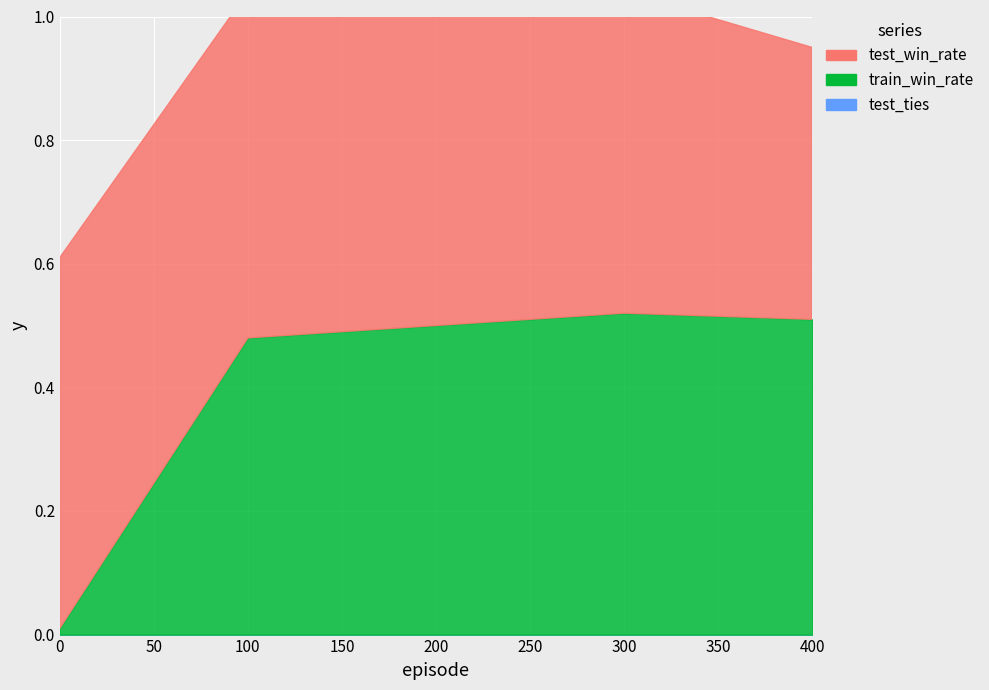

List the labels in order of test_ties value, largest first.

0, 100, 200, 300, 400